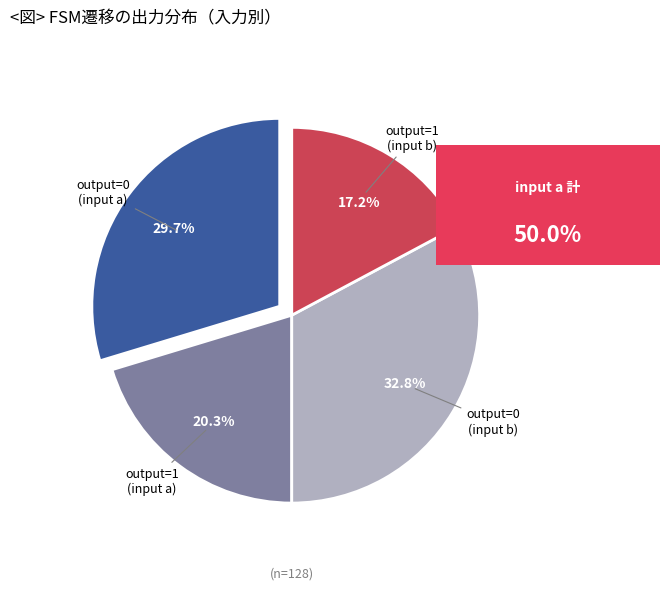

Does any single category account for the majority?

No